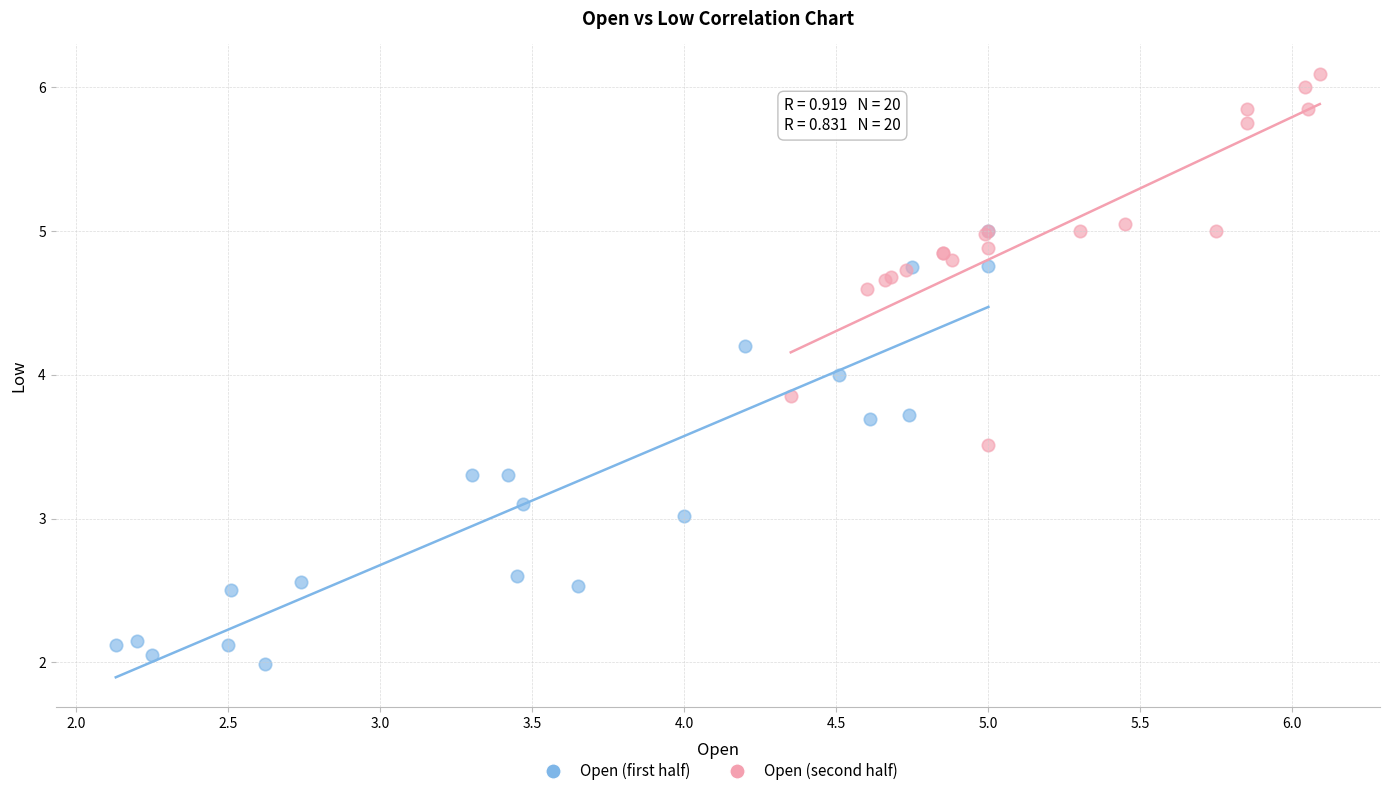

Which series reaches the minimum Y coordinate?

Open (first half)